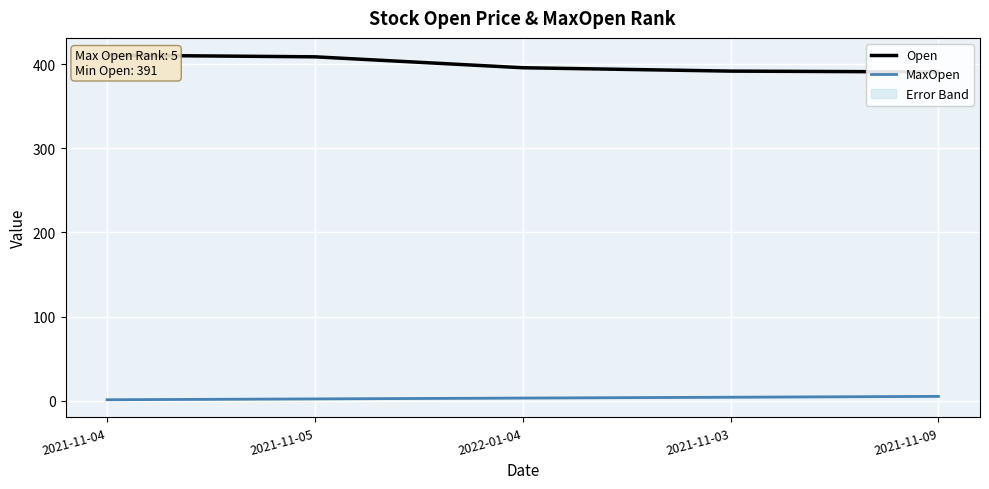

At which category is the sum across all series the highest?

2021-11-04